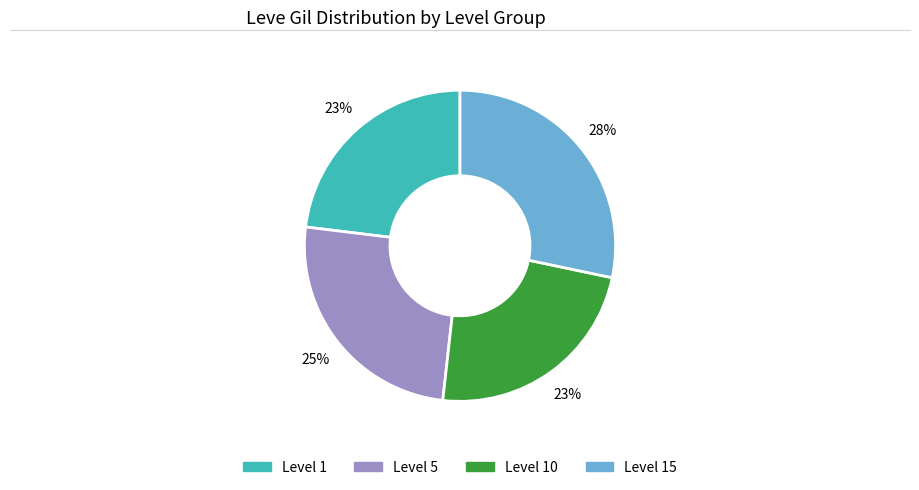

Does any single category account for the majority?

No